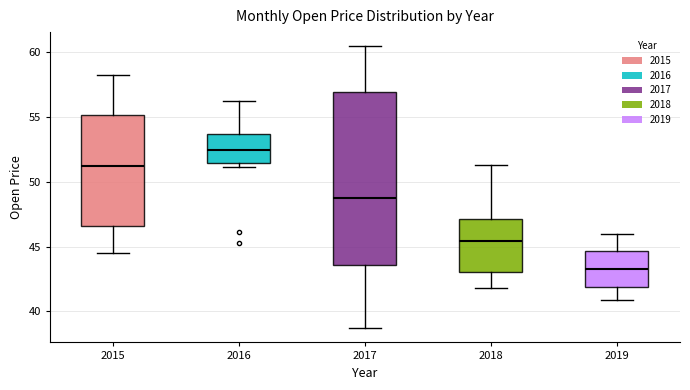

Reading left to right, transcribe this box plot: for each box, give where its median line is, the range the box spans, and where its two whiskers end, as read against the y-axis. The values are not printed on the chart, so give them approximately, as read against the axis.

2015: median 51.0, box 46.5 to 55.0, whiskers 44.5 to 58.0
2016: median 52.5, box 51.5 to 53.5, whiskers 51.0 to 56.0
2017: median 49.0, box 43.5 to 57.0, whiskers 38.5 to 60.5
2018: median 45.5, box 43.0 to 47.0, whiskers 42.0 to 51.5
2019: median 43.5, box 42.0 to 44.5, whiskers 41.0 to 46.0